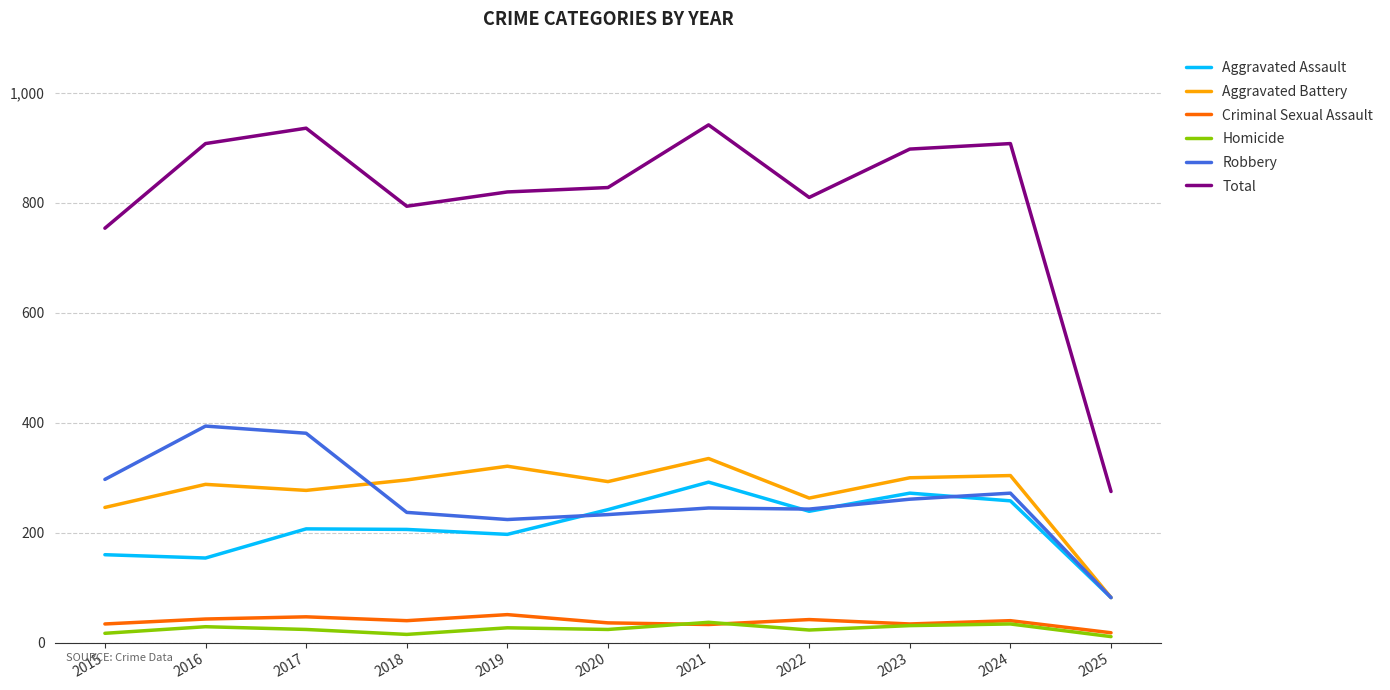

Which series has the largest total across all categories?

Total